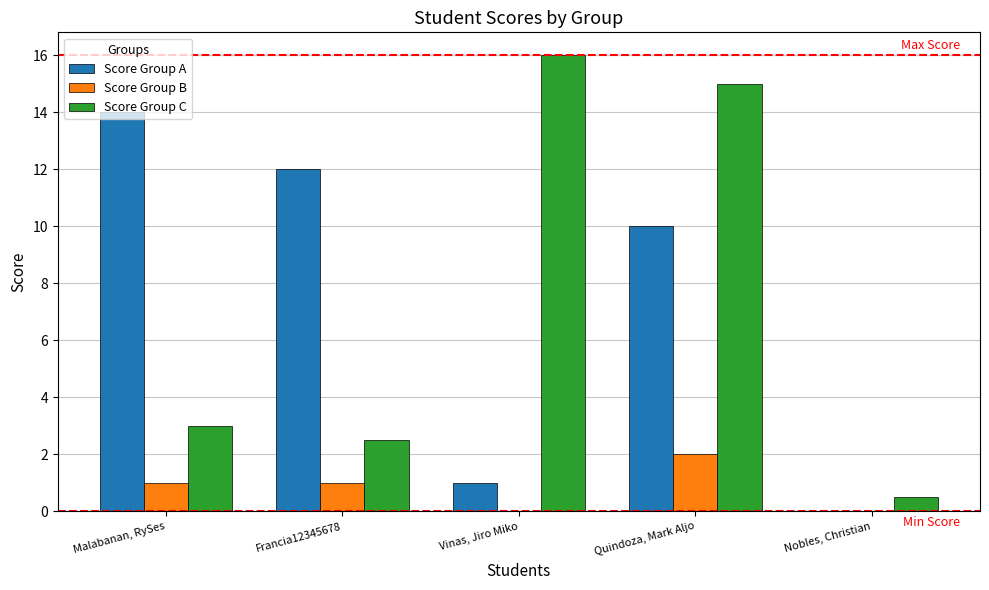

What is the sum of the Score Group B values at Quindoza, Mark Aljo and Francia12345678?

3.0